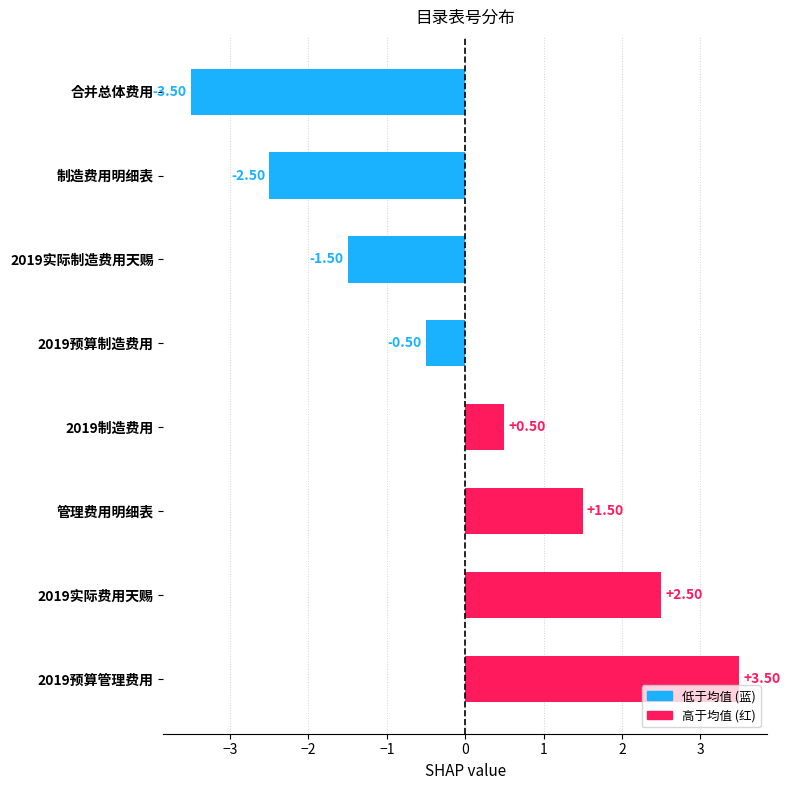

What is the change in value from 2019制造费用 to 管理费用明细表?

+1.0